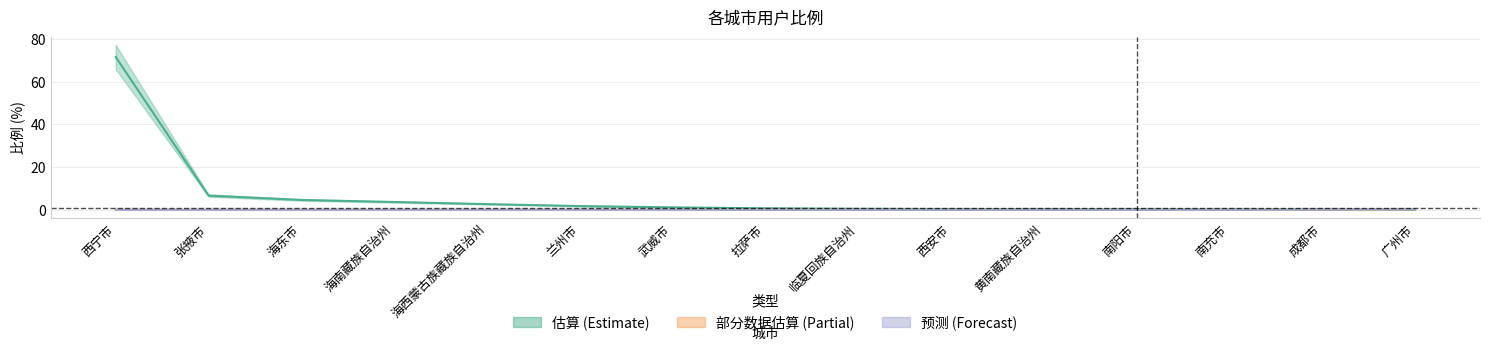

What is the difference between the second highest and second lowest values in the 估算 (Estimate) series?

6.4